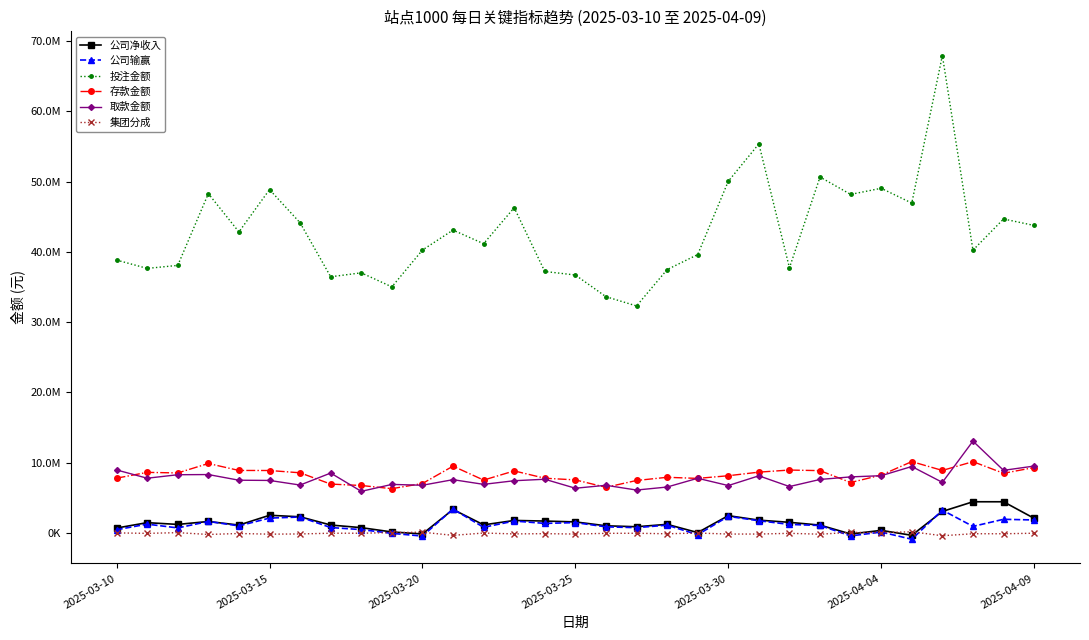

True or false: 存款金额 and 公司净收入 cross at least once.

False